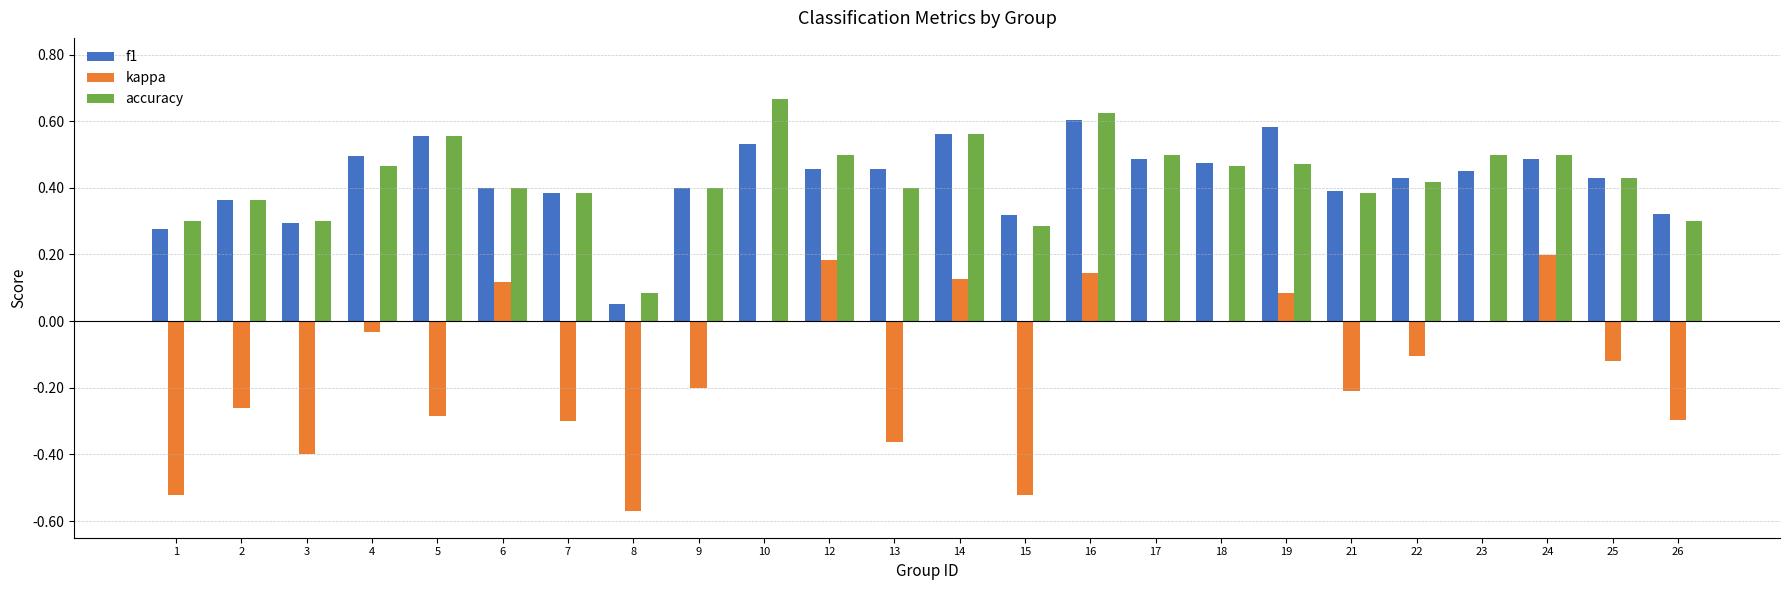

What is the total value across all series at 24?

1.2